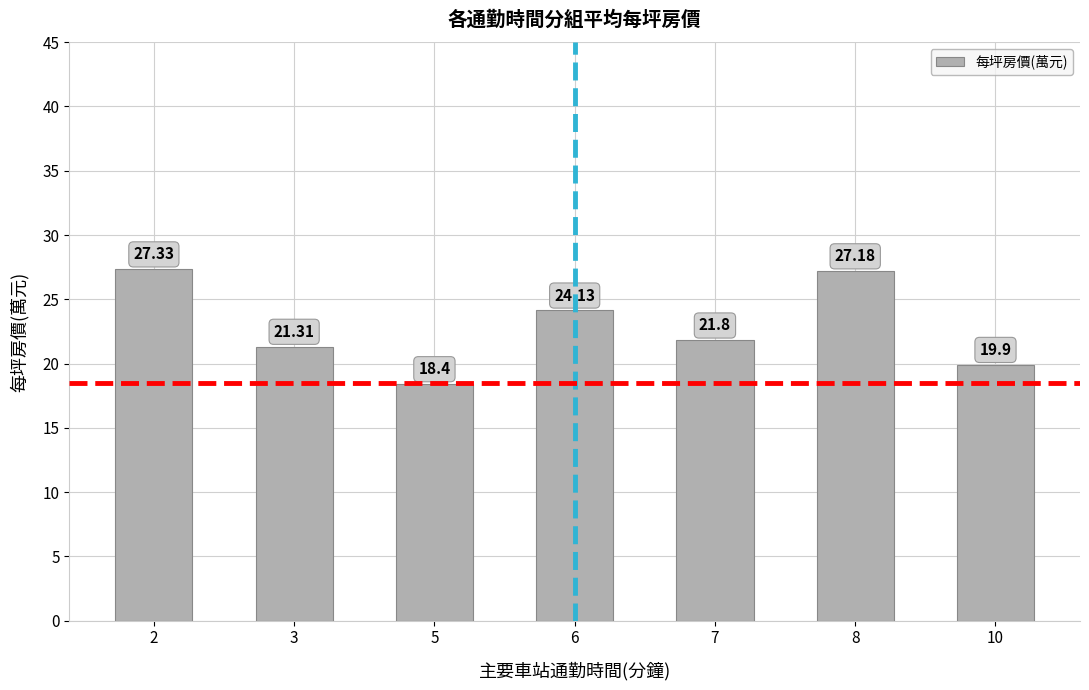

What is the sum of the values at 2 and 3?

48.6